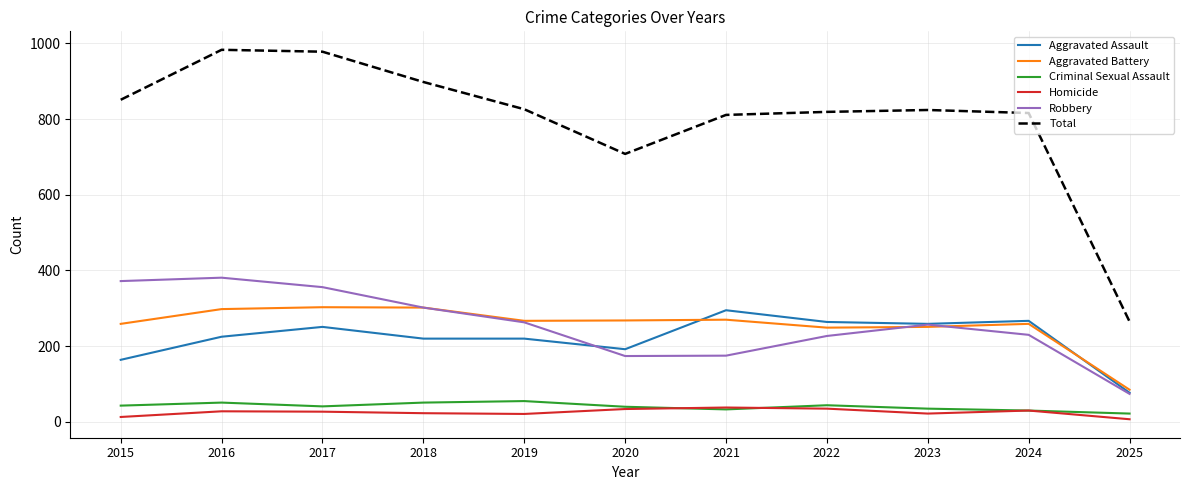

True or false: Aggravated Assault and Total cross at least once.

False